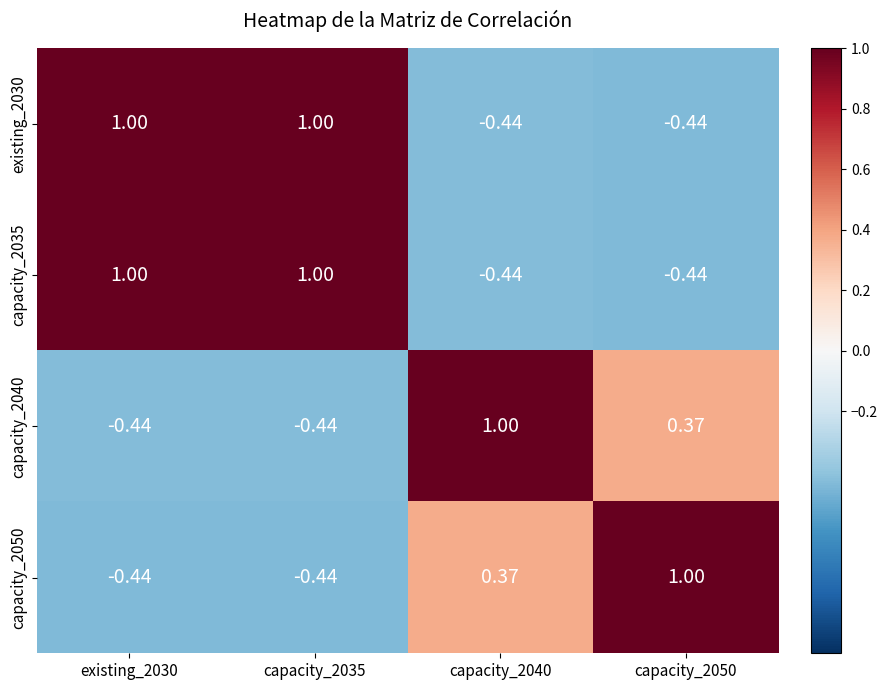

Is the value of capacity_2040 at capacity_2050 greater than the value of existing_2030 at capacity_2050?

Yes